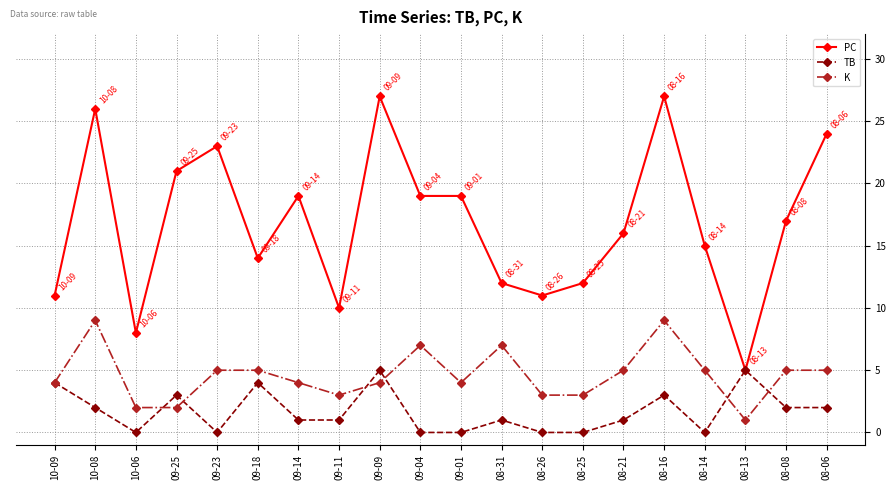

After their last crossing, which series has the higher values: K or TB?

K